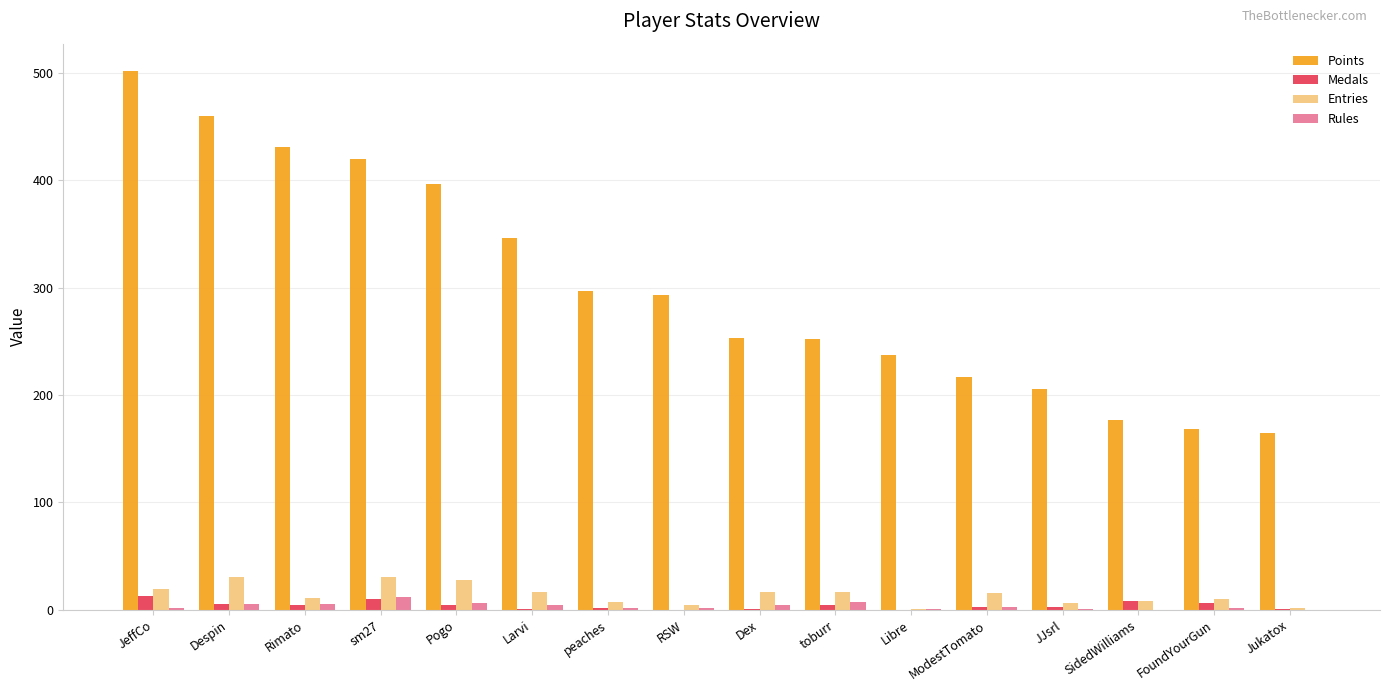

What is the maximum value for Medals?

13